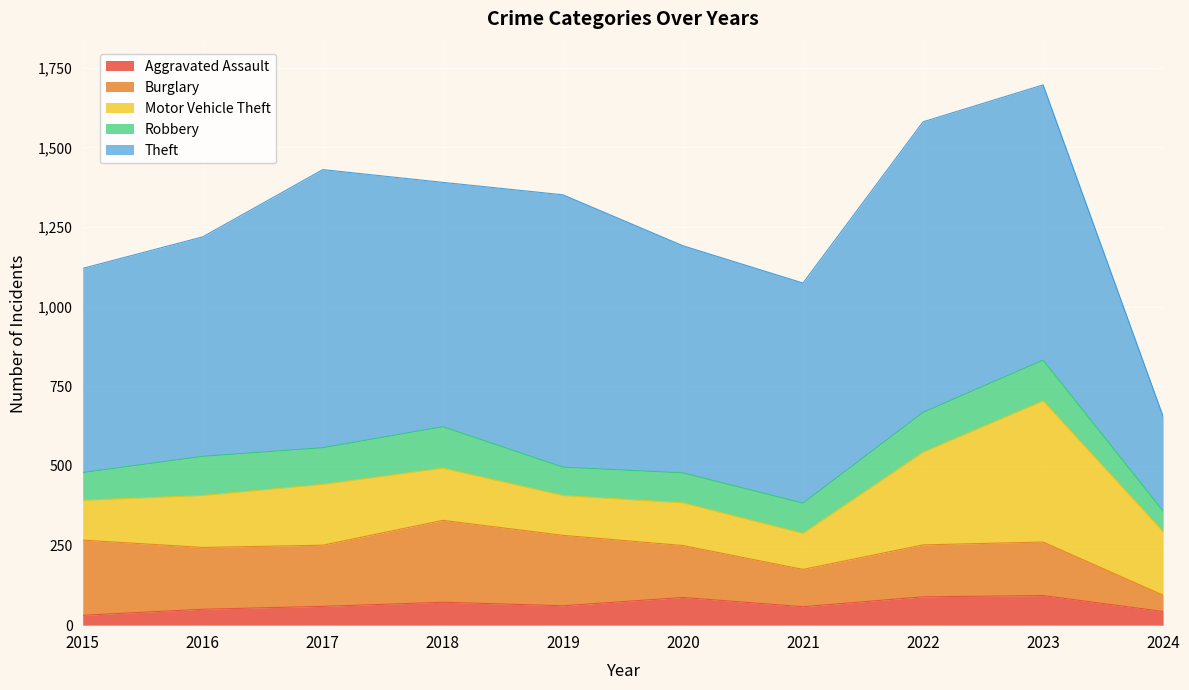

What is the greatest value displayed?

912